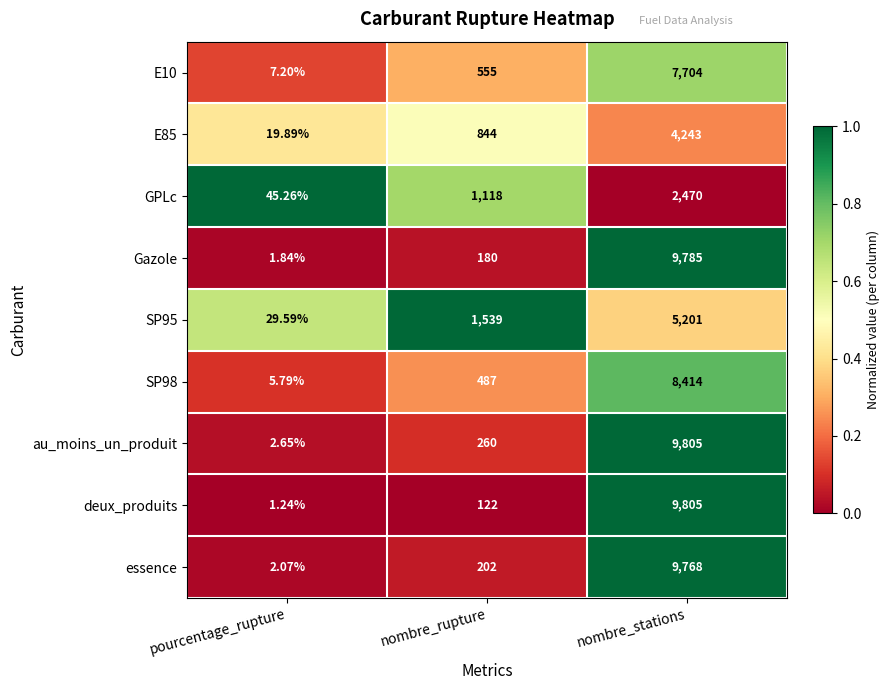

Where is E10 nearest to the value 3855?

nombre_rupture